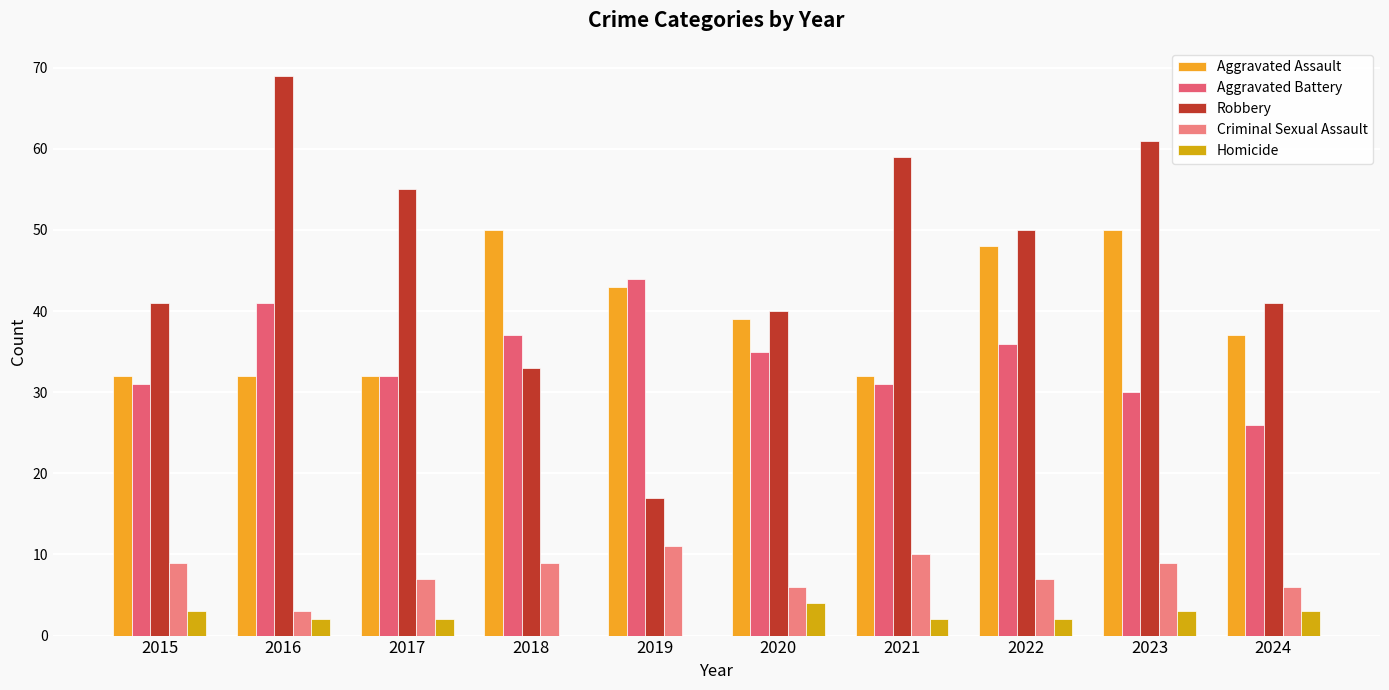

Between 2021 and 2023, which series saw the biggest shift?

Aggravated Assault